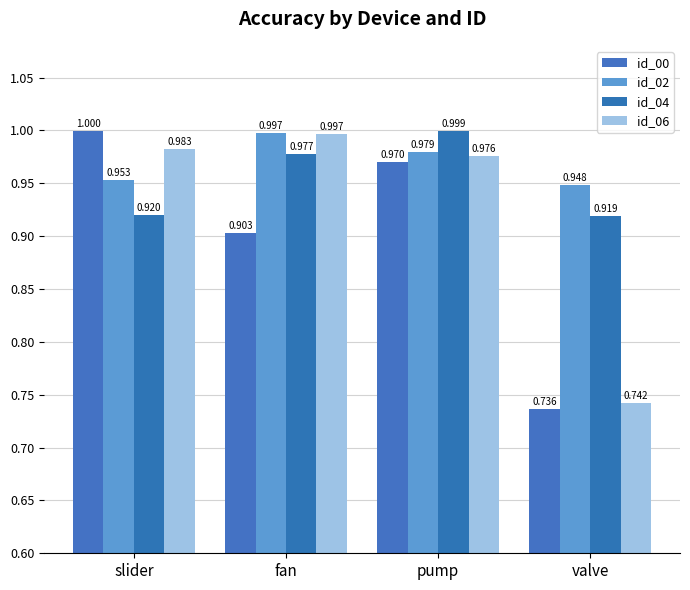

At which label does id_00 reach its peak?

slider